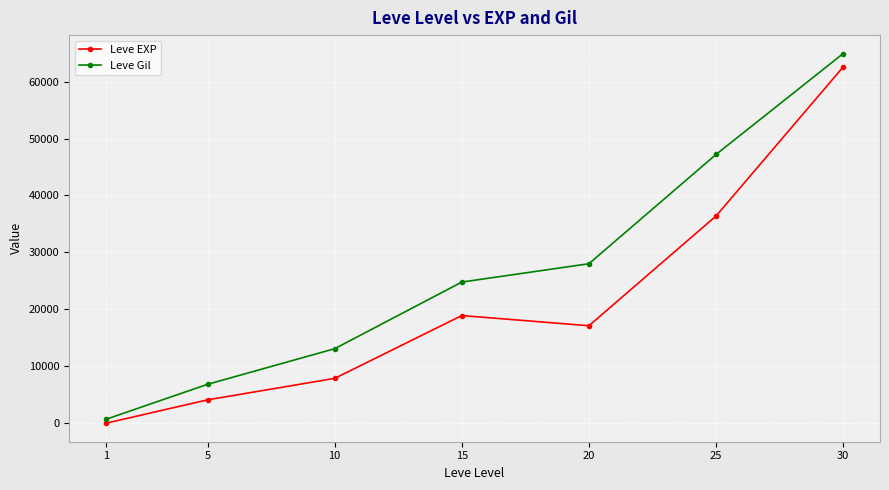

Reading left to right, extract all data points from this chart.

Leve EXP: 1=1	5=4110	10=7880	15=18910	20=17120	25=36390	30=62560
Leve Gil: 1=690	5=6840	10=13090	15=24790	20=28010	25=47200	30=64910